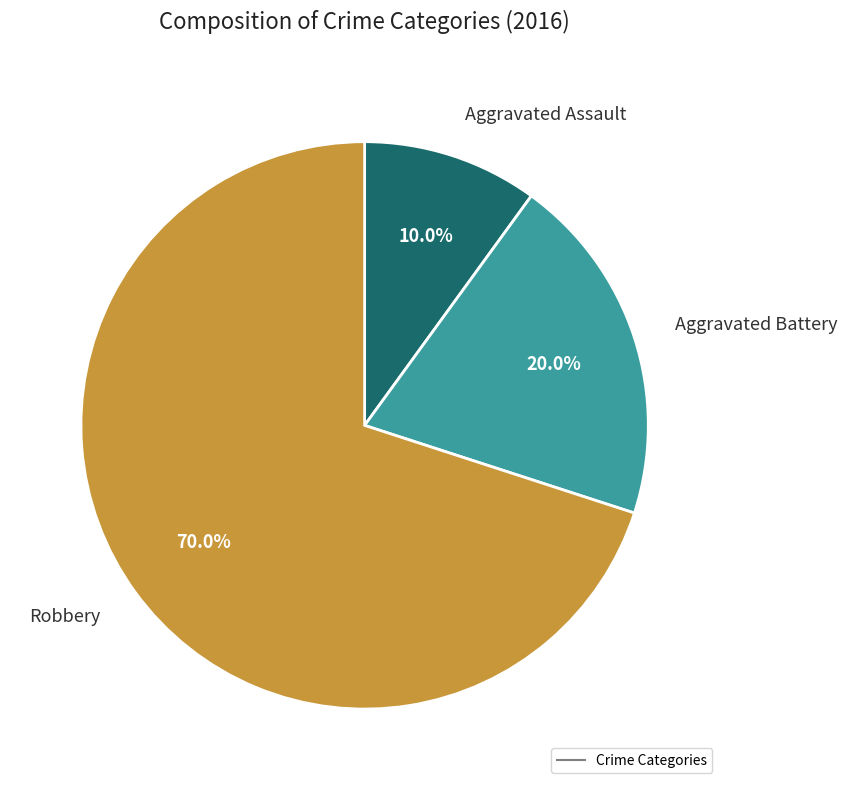

Is there a majority slice in this chart?

Yes